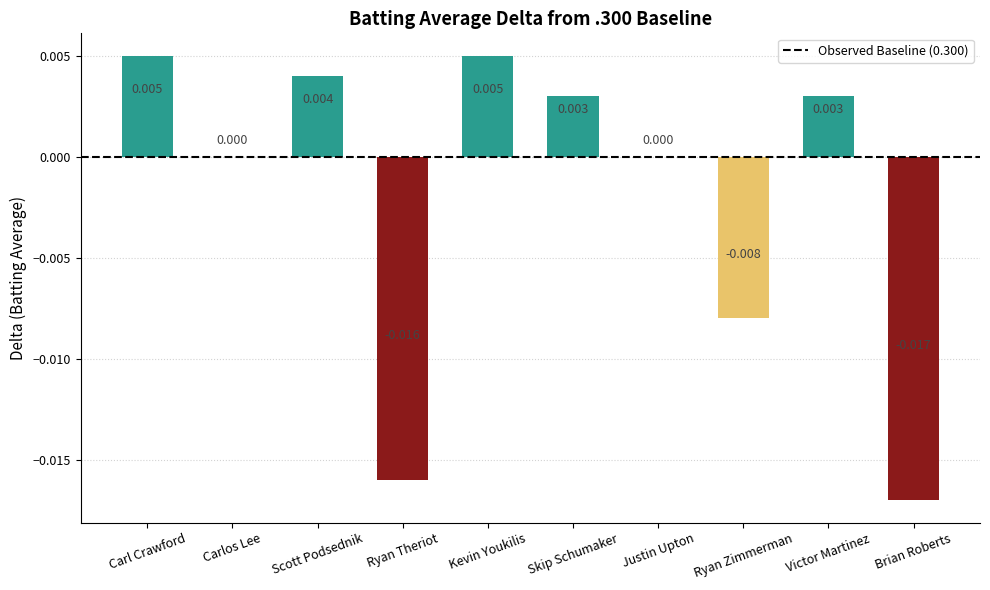

At which label does the data first exceed 0?

Carl Crawford